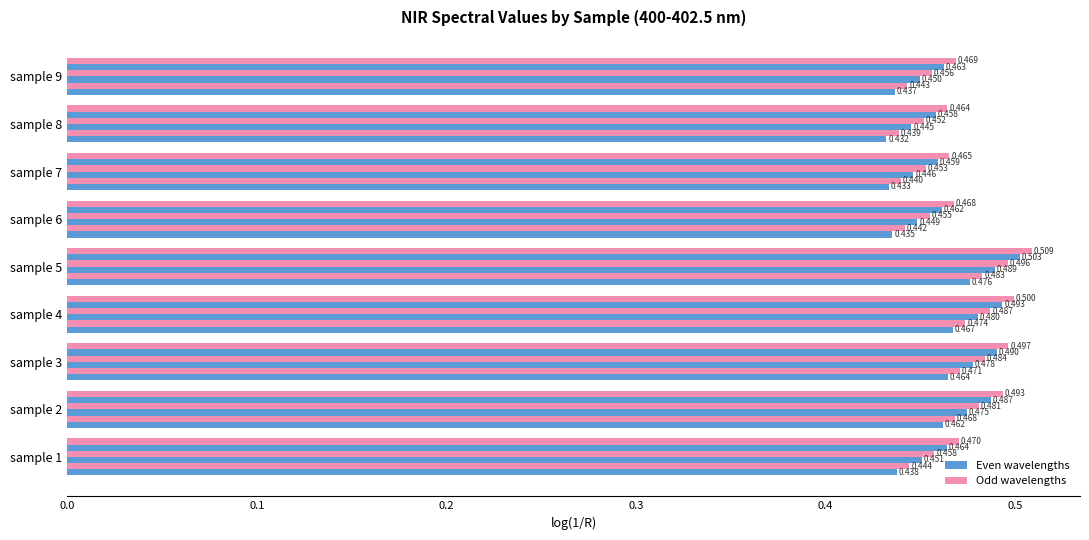

What is the total value across all series at sample 2?

2.9